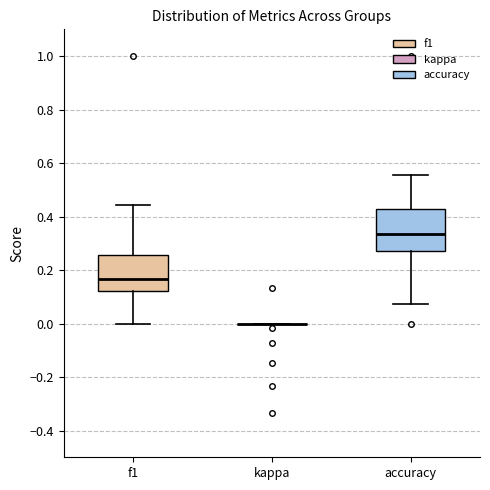

Reading left to right, transcribe this box plot: for each box, give where its median line is, the range the box spans, and where its two whiskers end, as read against the y-axis. The values are not printed on the chart, so give them approximately, as read against the axis.

f1: median 0.16, box 0.12 to 0.26, whiskers 0.00 to 0.44
kappa: box collapsed to a line at 0.00, whiskers 0.00 to 0.00
accuracy: median 0.34, box 0.28 to 0.42, whiskers 0.08 to 0.56